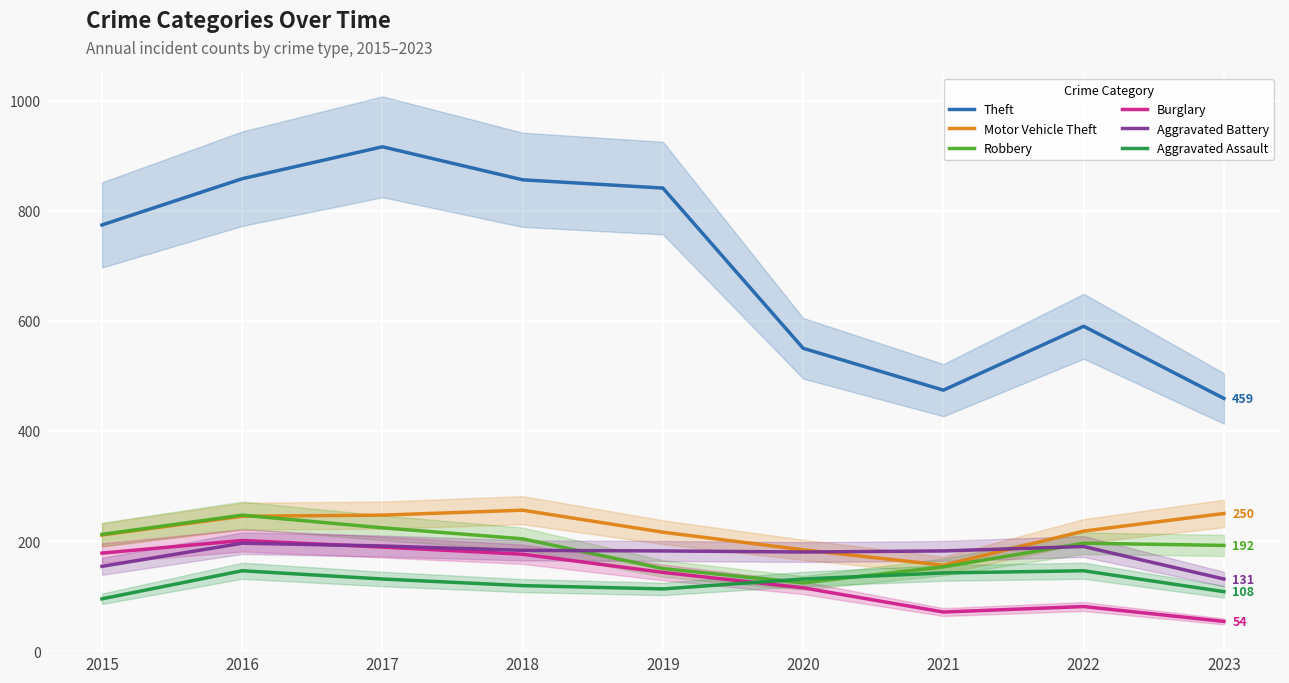

True or false: Theft and Motor Vehicle Theft intersect in this chart.

False